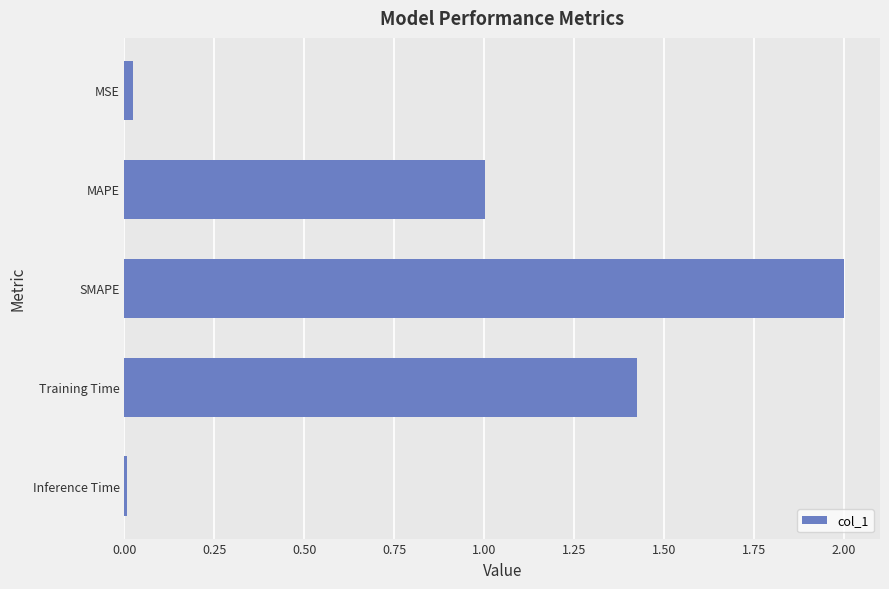

How many values are below 1?

2